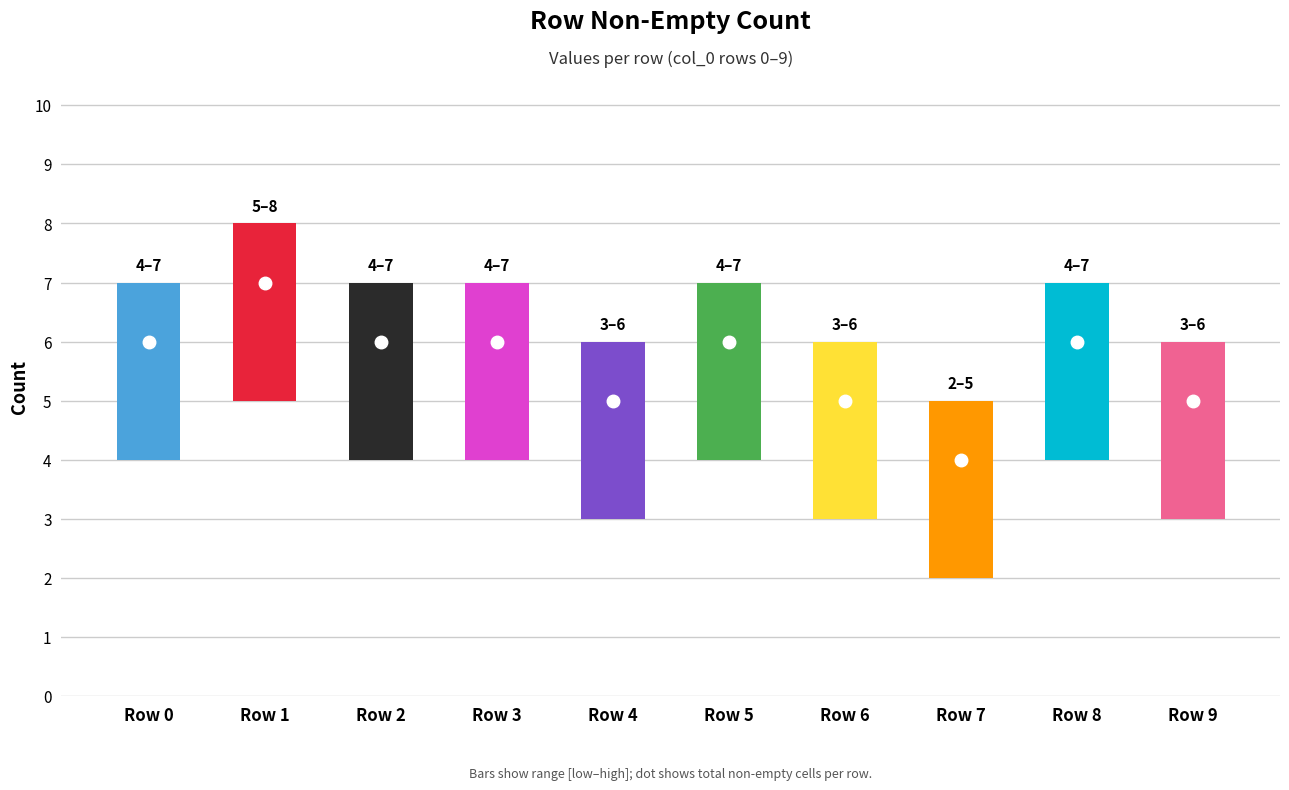

How many bars are there in total?

10